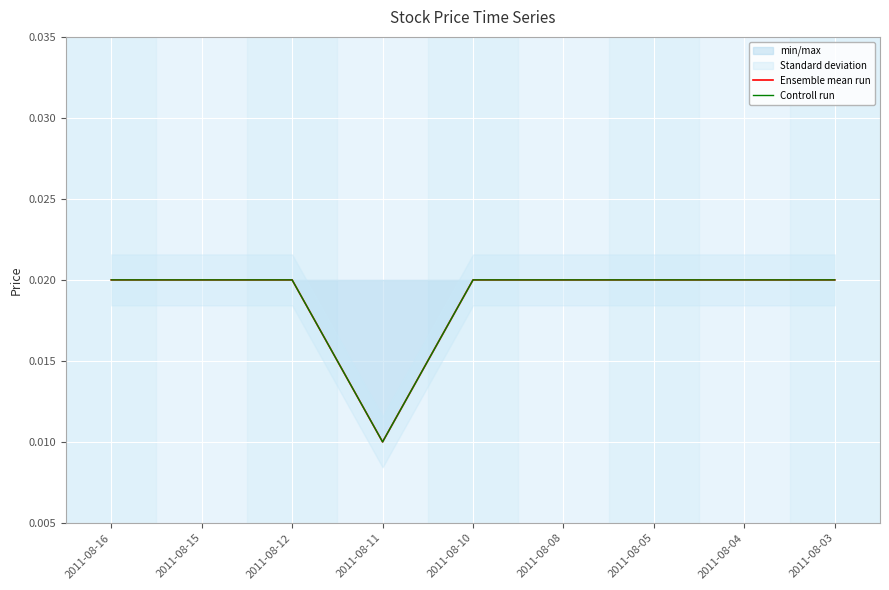

How many lines are shown in the chart?

2